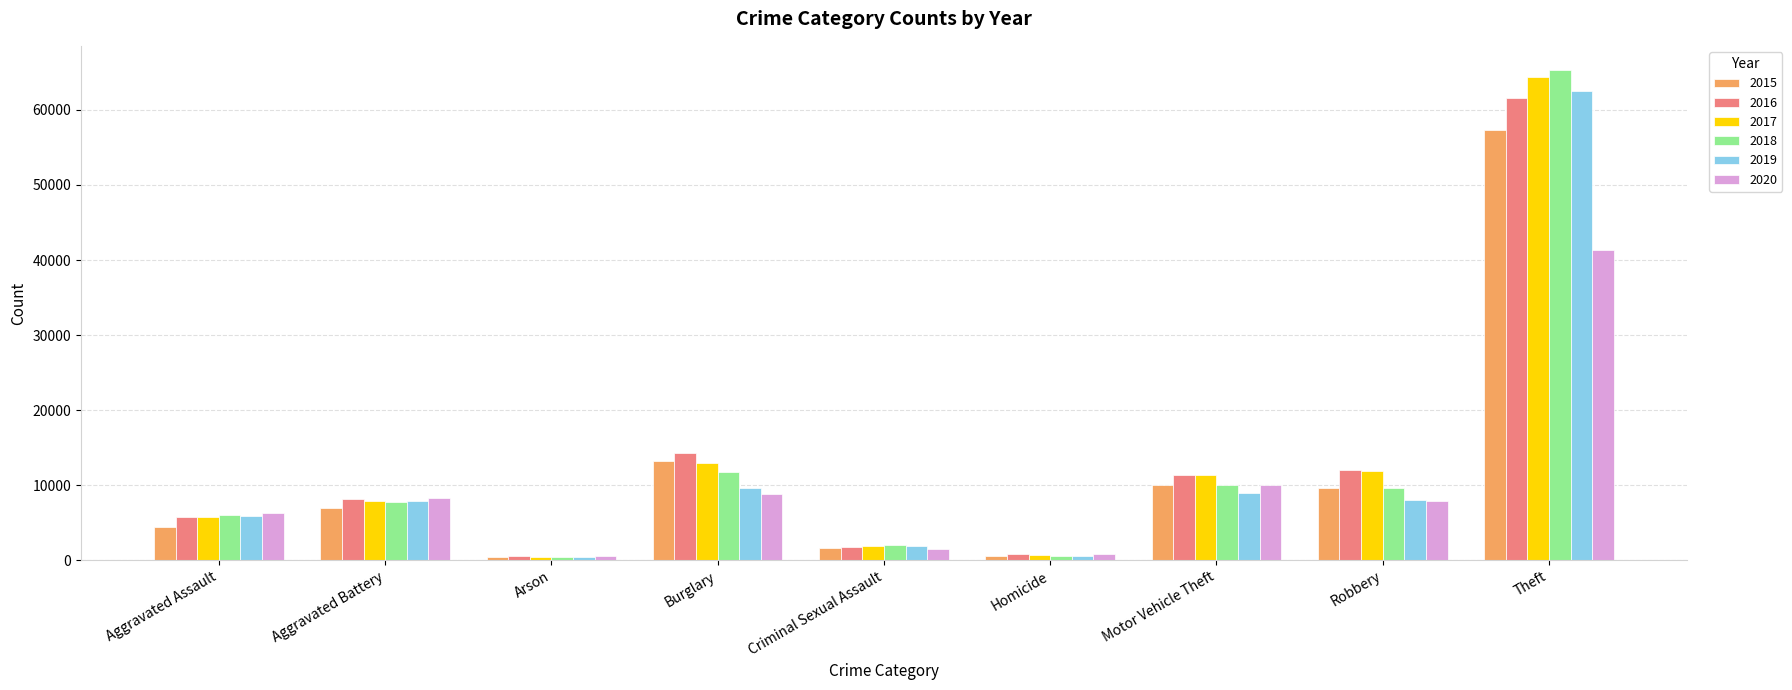

Which series has the widest spread of values?

2018